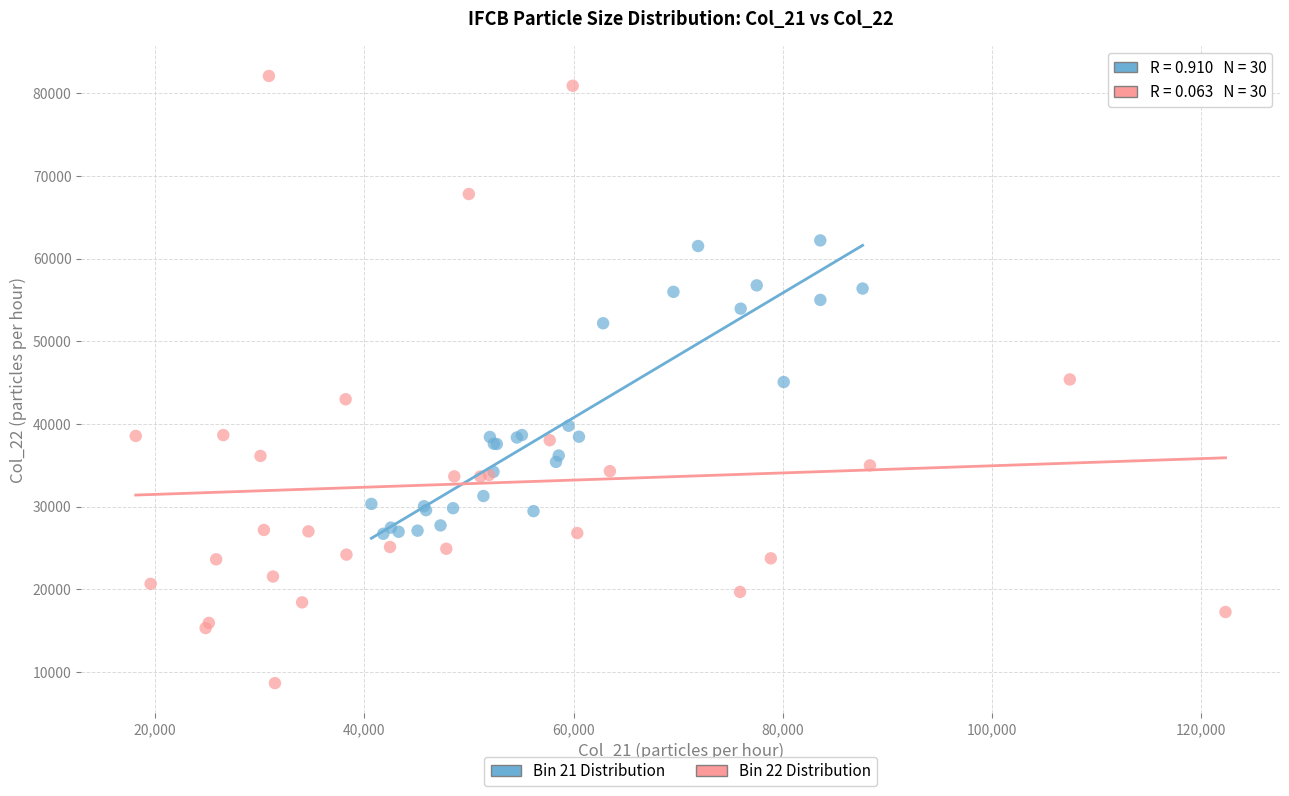

What are all the series names shown in the legend?

Bin 21 Distribution, Bin 22 Distribution